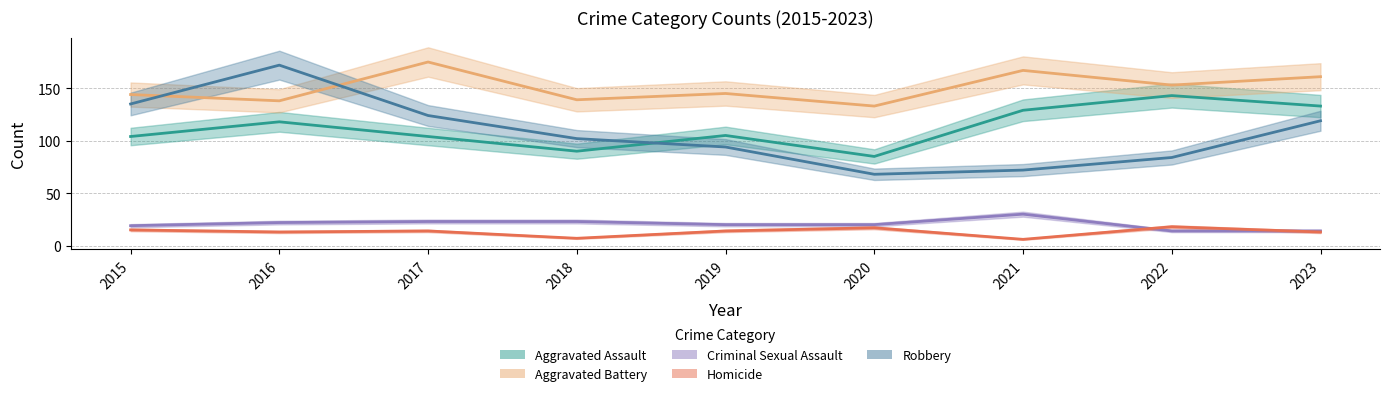

List the series in order of their peak value, lowest first.

Homicide, Criminal Sexual Assault, Aggravated Assault, Robbery, Aggravated Battery